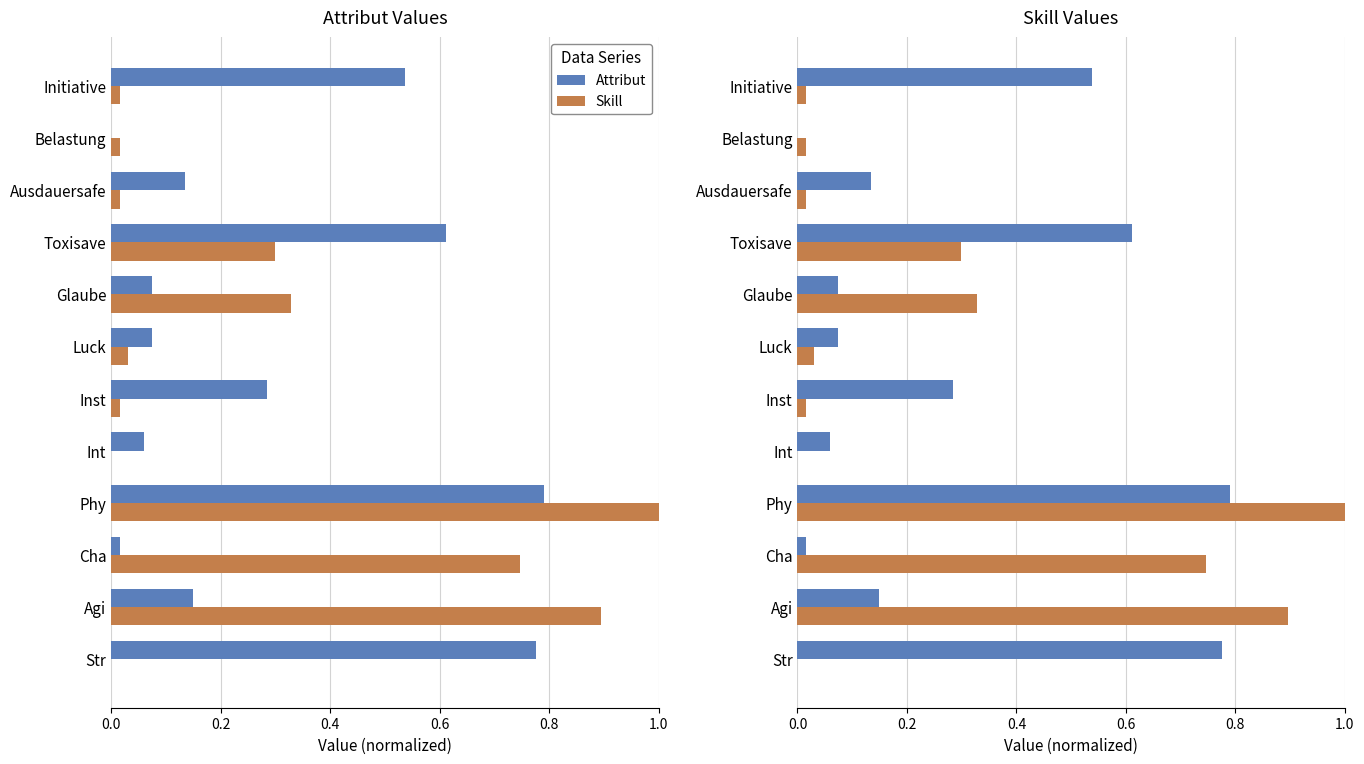

Count the number of categories in the chart.

12